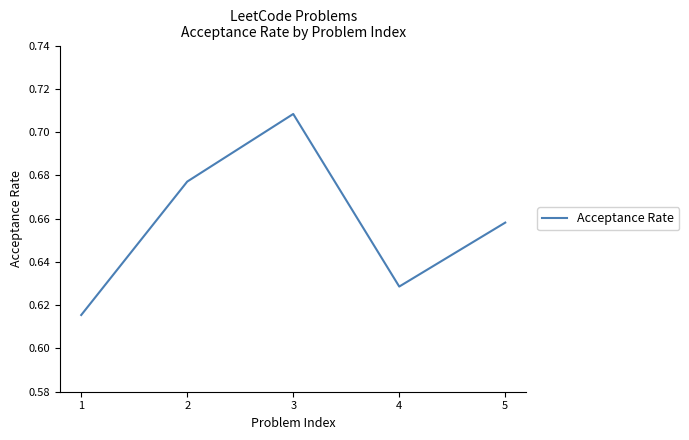

Does the chart display data point markers on the line(s)?

No